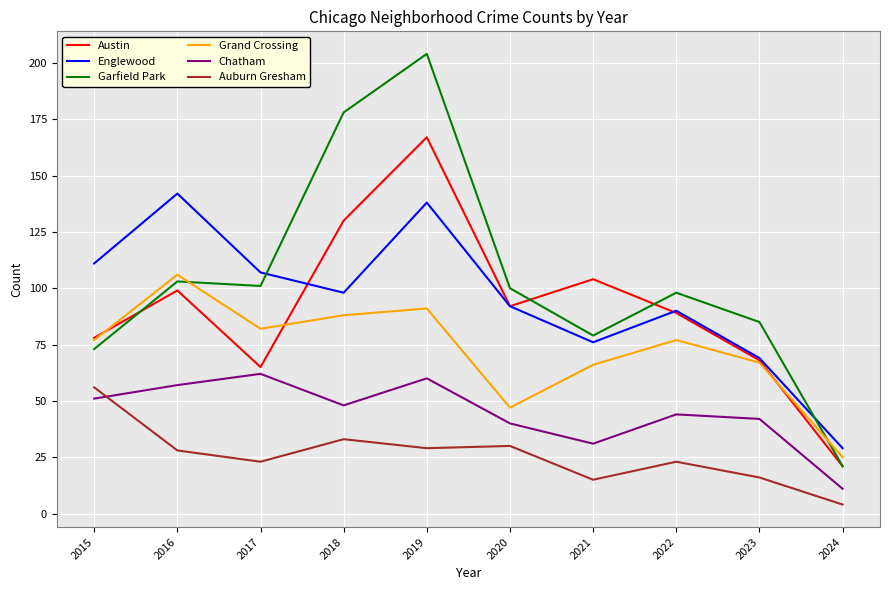

Rank the series at 2019 from highest to lowest value.

Garfield Park, Austin, Englewood, Grand Crossing, Chatham, Auburn Gresham